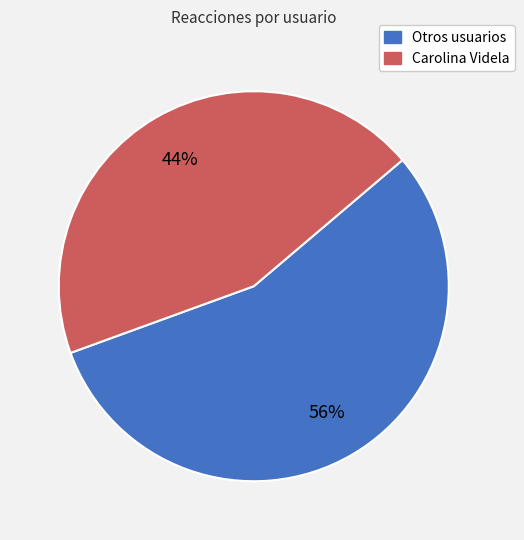

Is there any slice that represents more than half of the pie?

Yes